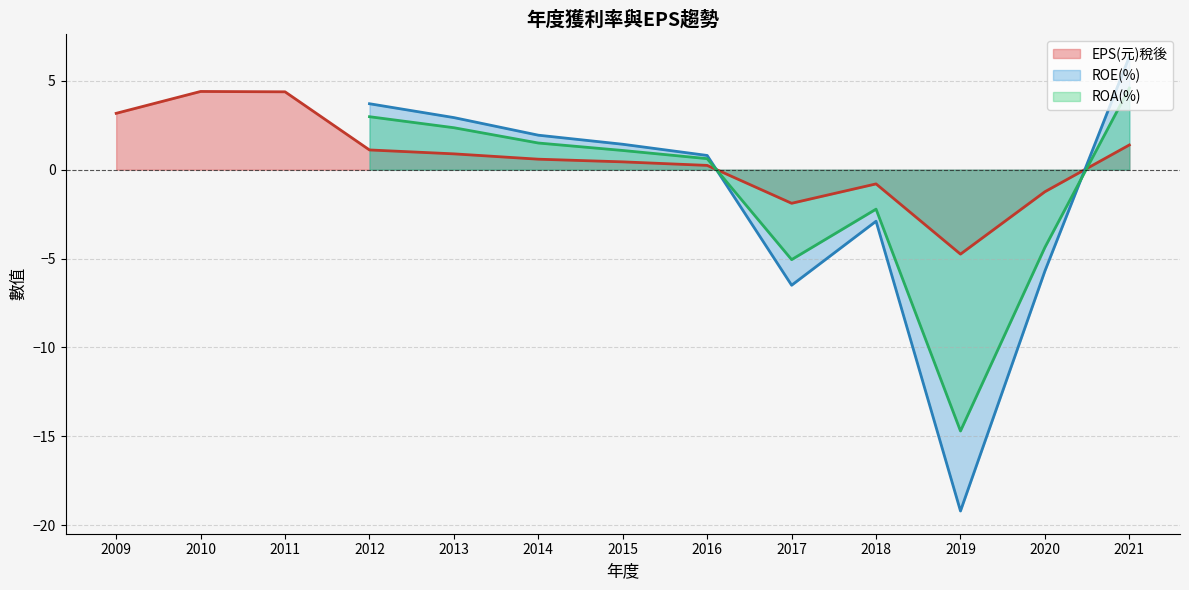

The value of EPS(元)稅後 at 2011 is 4.4. True or false?

True